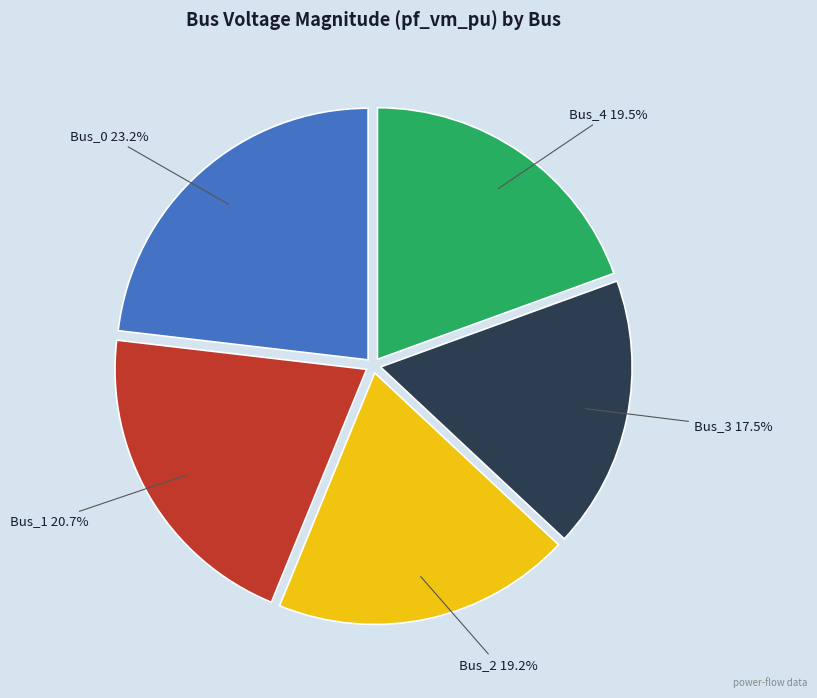

Is there any slice that represents more than half of the pie?

No